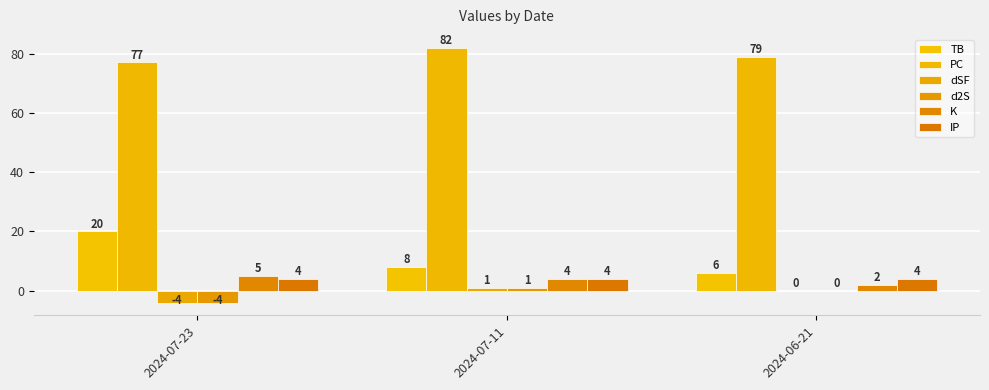

What value does the K series have at 2024-07-23?

5